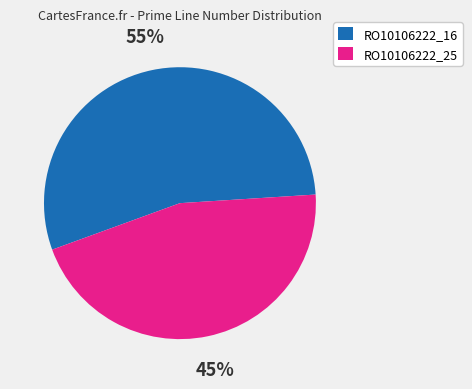

Do RO10106222_25 and RO10106222_16 together represent more than half of the pie?

Yes